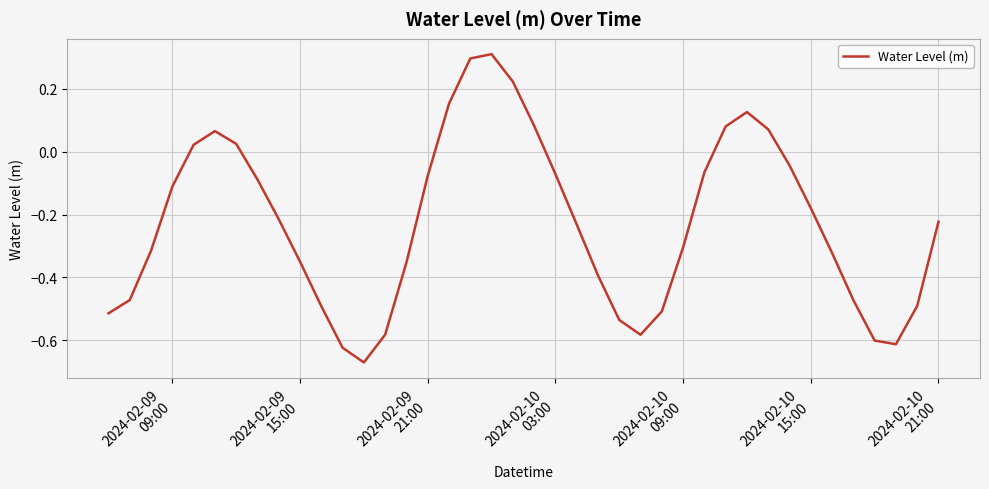

What is the difference between the maximum and minimum values?

1.0